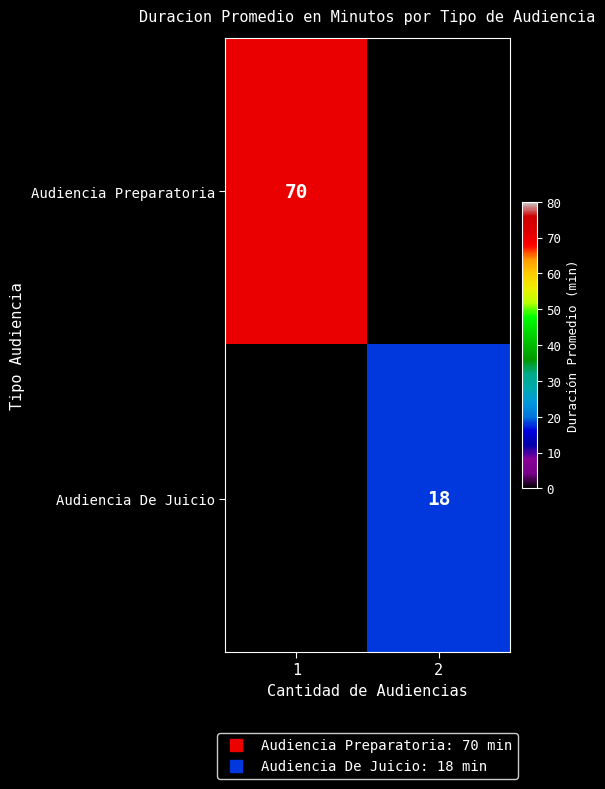

How many positive values does the Audiencia De Juicio series have?

1